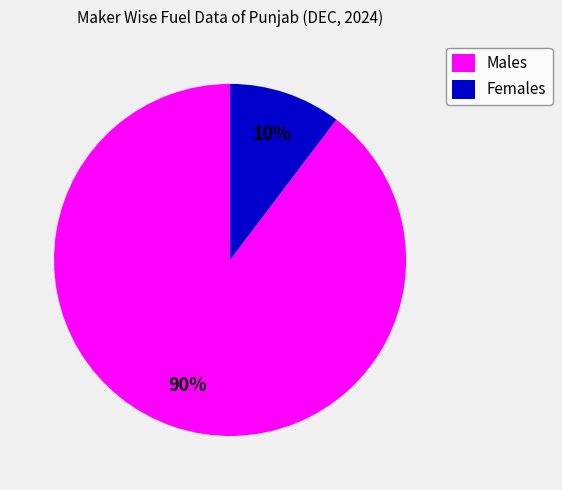

What percentage is the Females slice, to the nearest percent?

10%